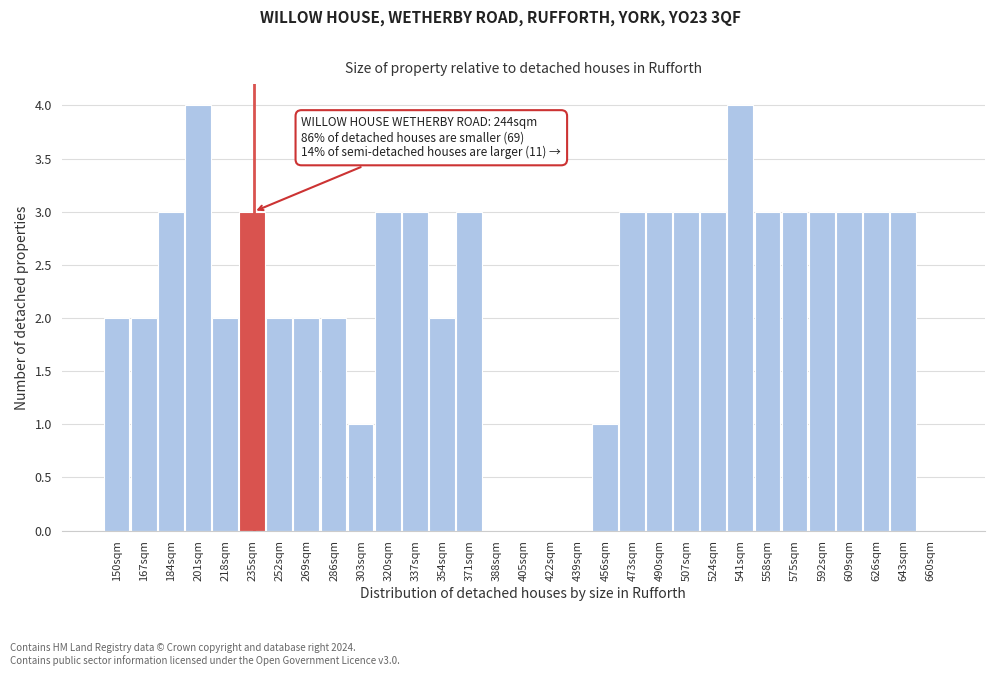

What is the greatest value displayed?

4